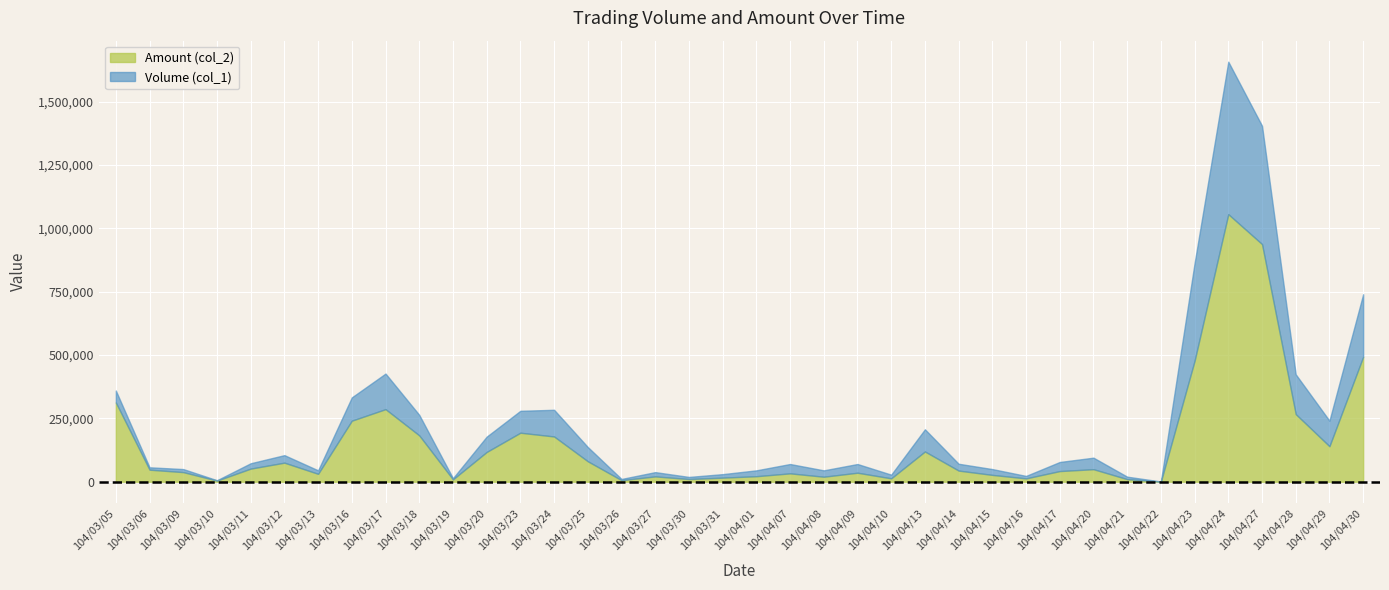

What is the spread (max minus min) of values at 104/04/16?

9760